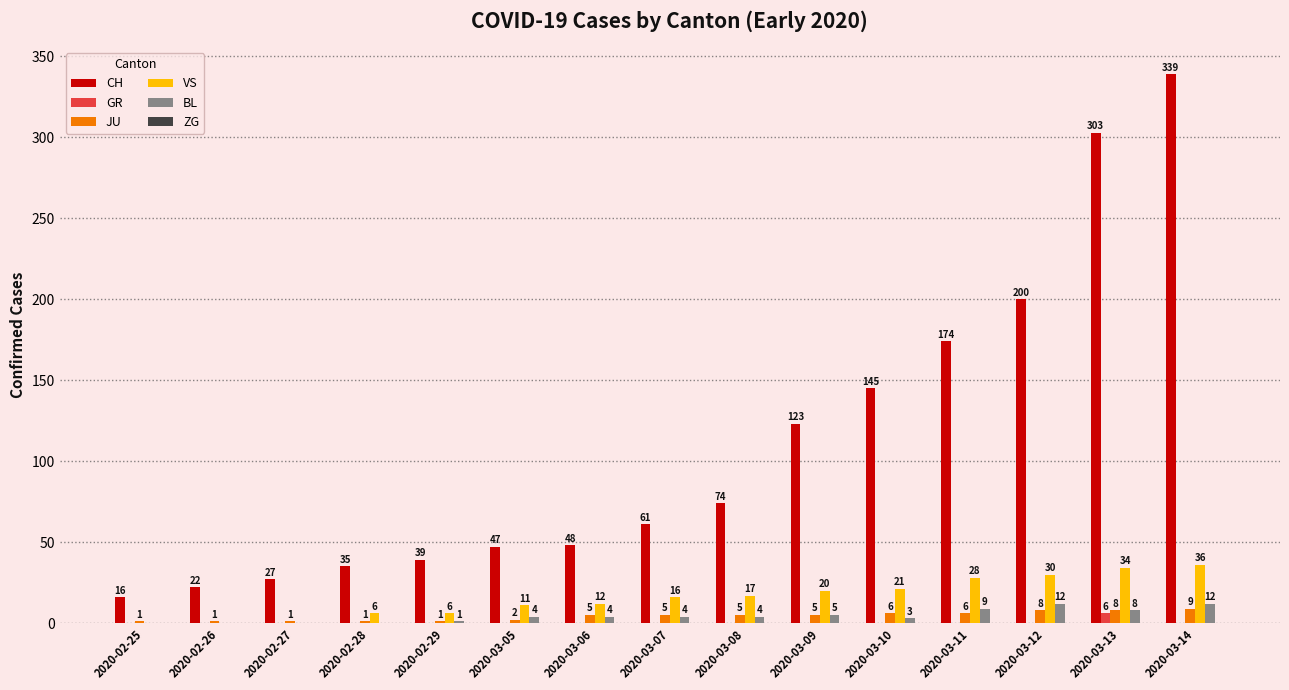

Does the chart contain stacked bars?

No